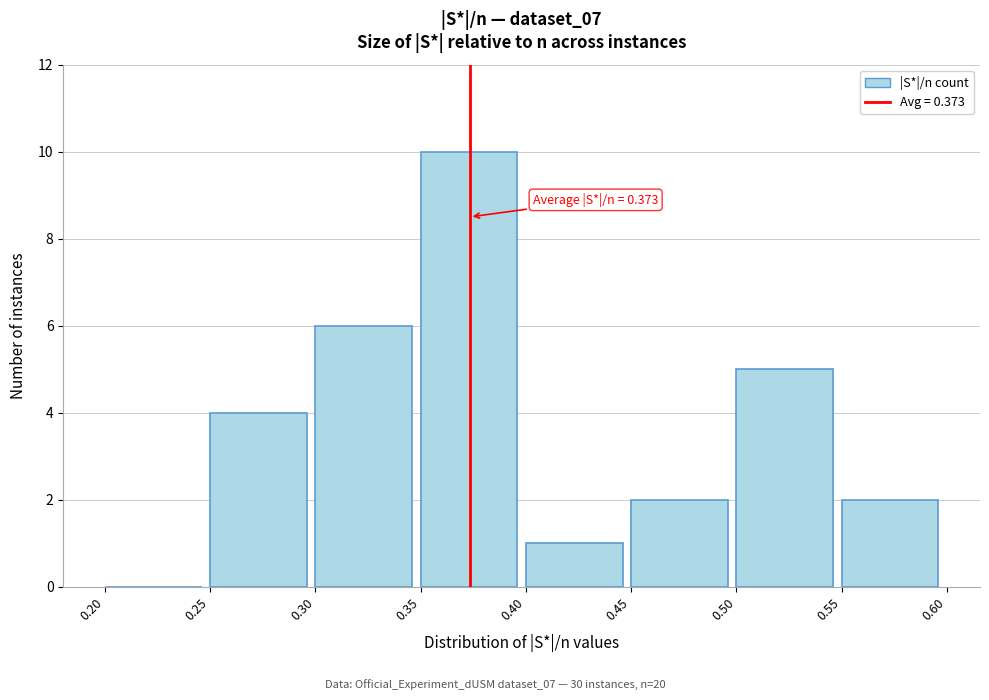

Which range on the x-axis has the tallest bar?

0.35 to 0.40